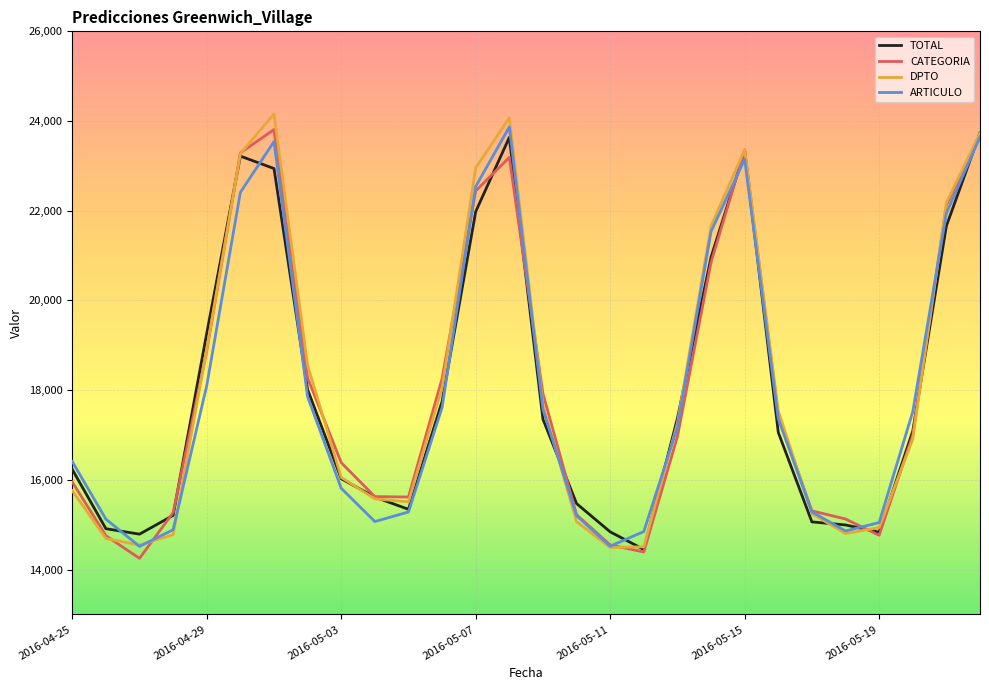

At how many categories does at least one series exceed 23560?

3